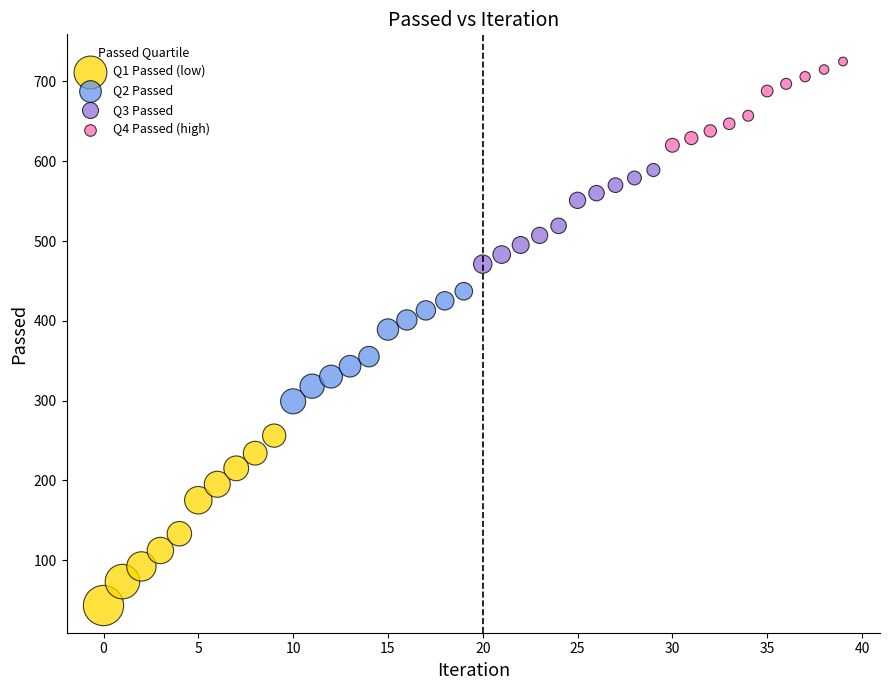

Which series has the widest spread of Y values?

Q1 Passed (low)